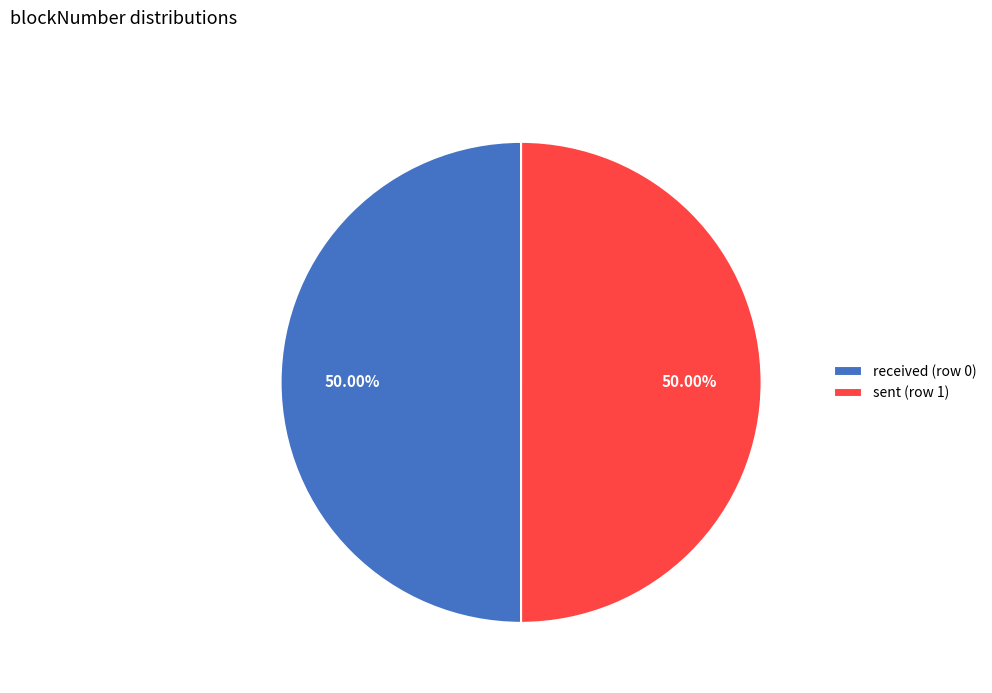

Do received (row 0) and sent (row 1) together represent more than half of the pie?

Yes